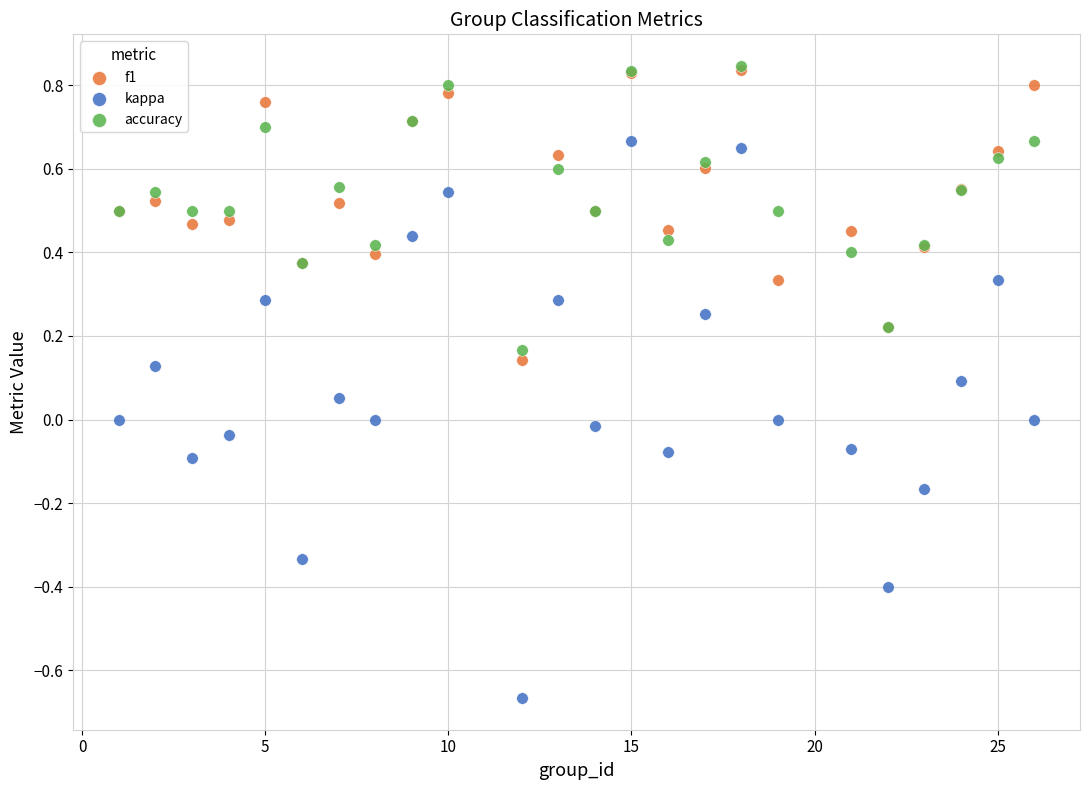

Which series reaches the minimum Y coordinate?

kappa